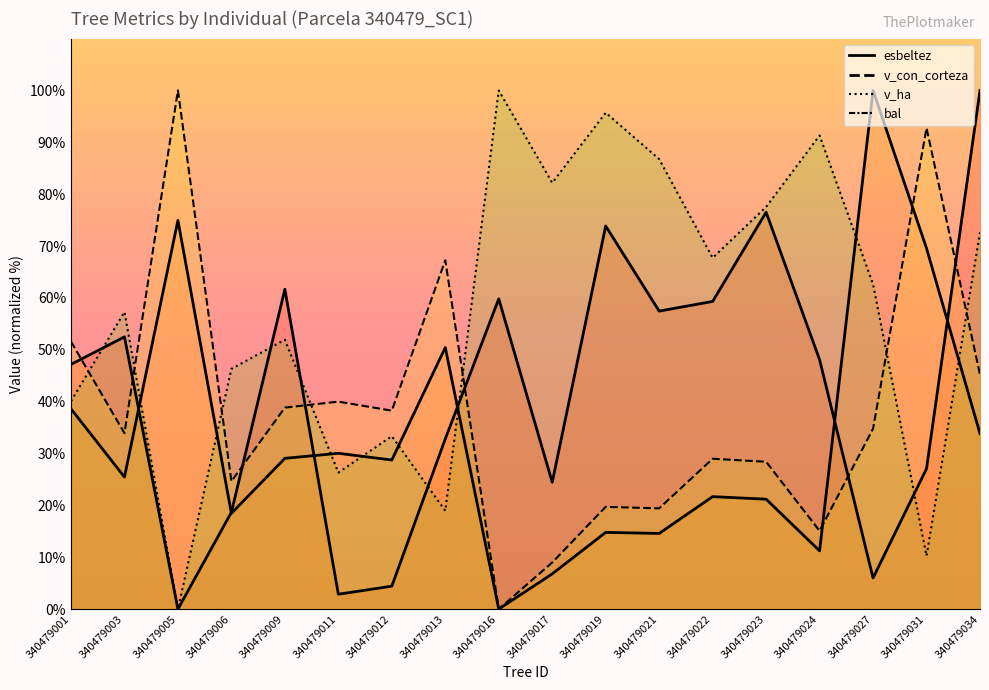

At how many categories does at least one series exceed 21?

18